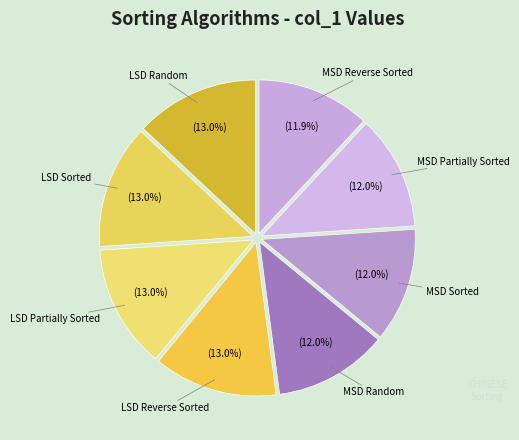

How many slices are in this pie chart?

8